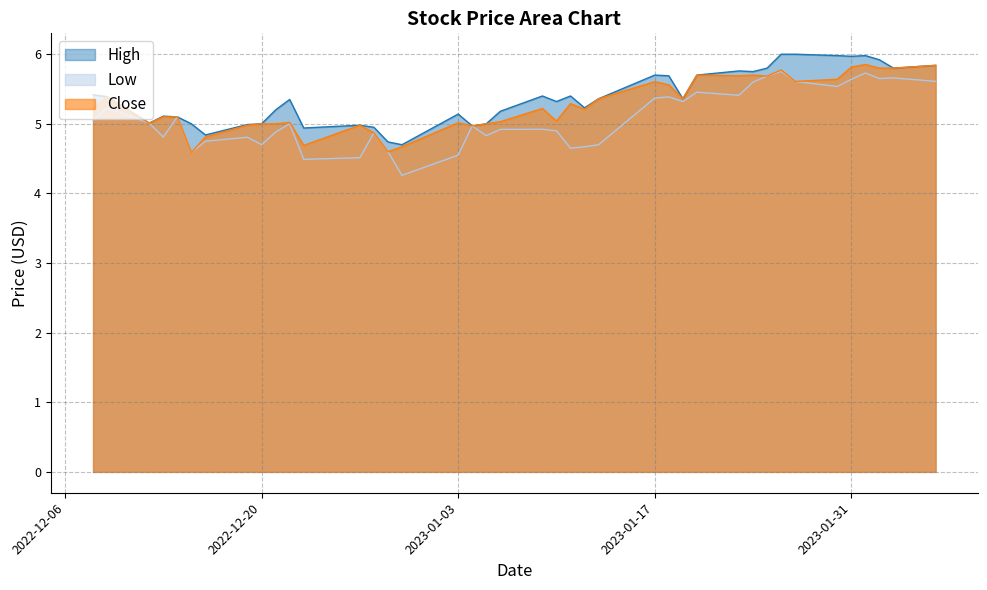

What is the maximum value for Low?

5.8